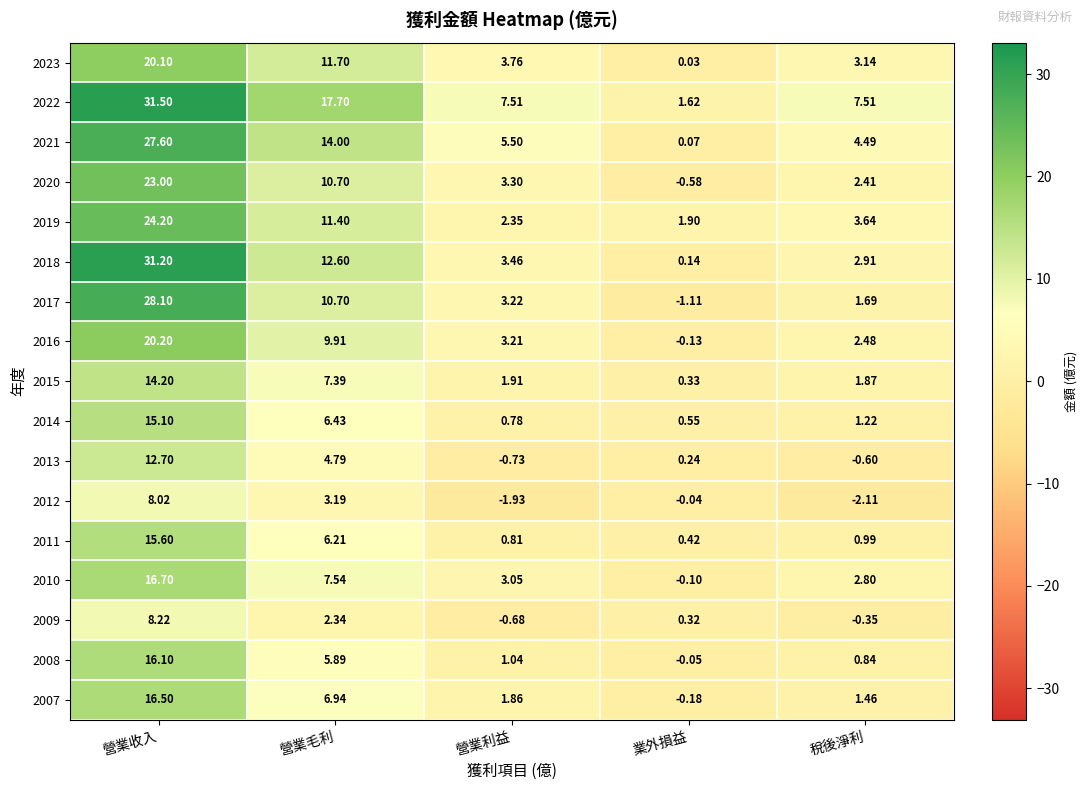

List the labels in order of 2012 value, largest first.

營業收入, 營業毛利, 業外損益, 營業利益, 稅後淨利